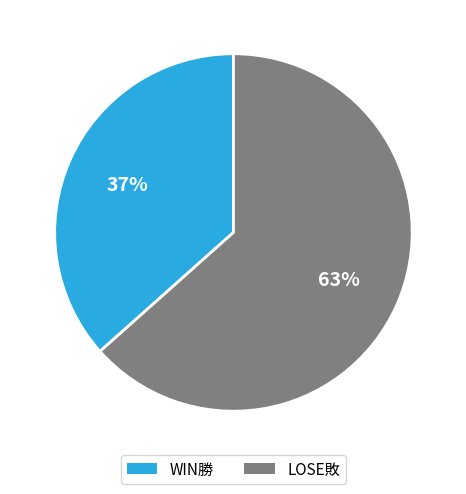

To the nearest percent, what is the combined percentage of LOSE敗 and WIN勝?

100%